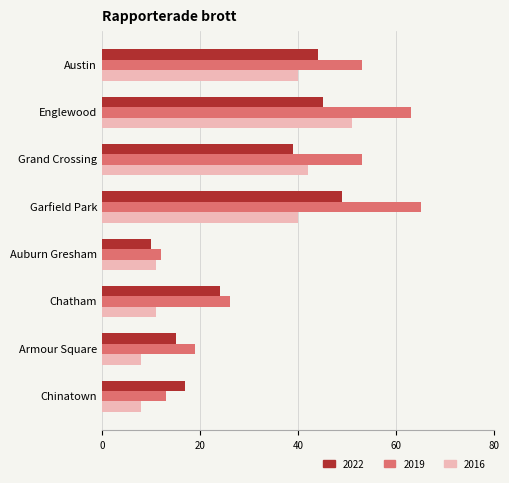

How many data points does each series have?

8